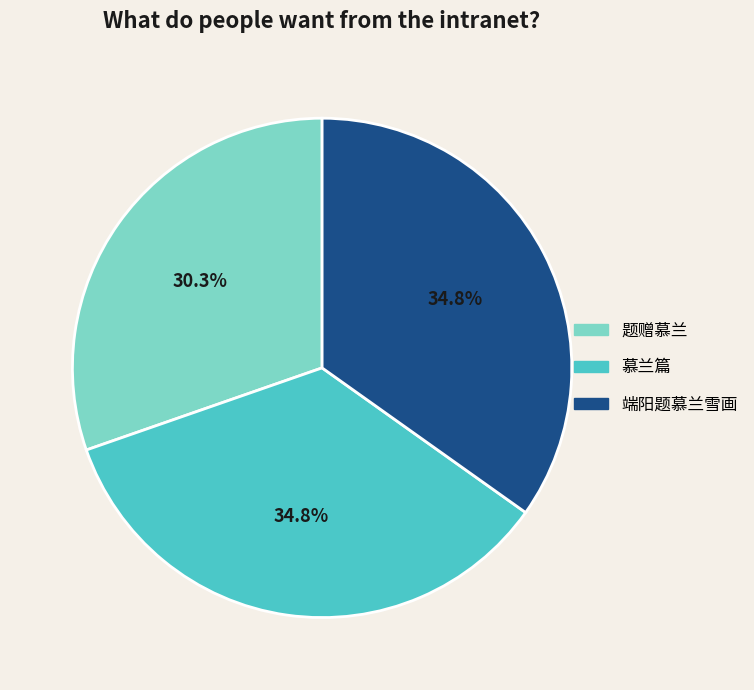

What percentage do 端阳题慕兰雪画 and 题赠慕兰 together represent?

65.2%